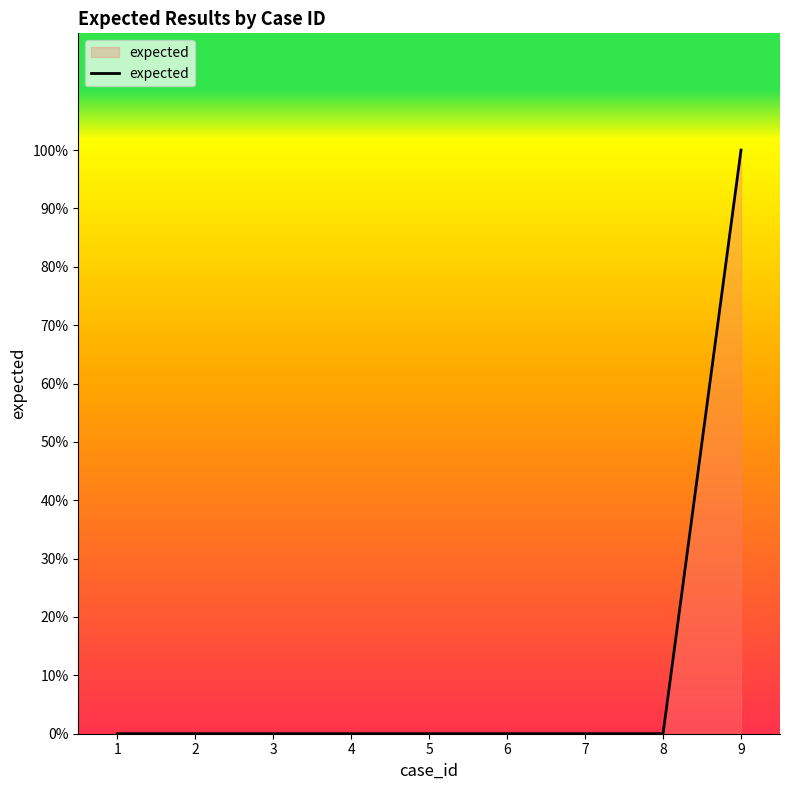

The value at 9 is 1. True or false?

True